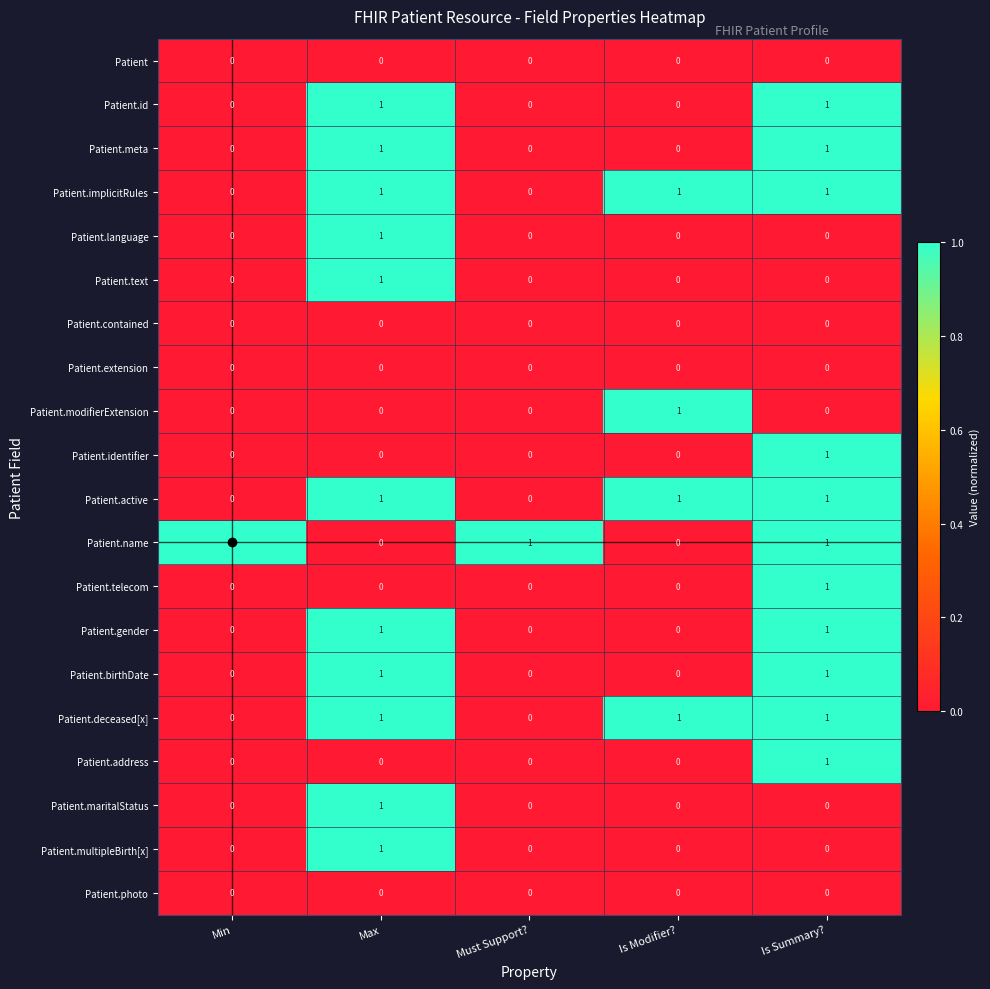

What is the sum of all Patient.deceased[x] values?

3